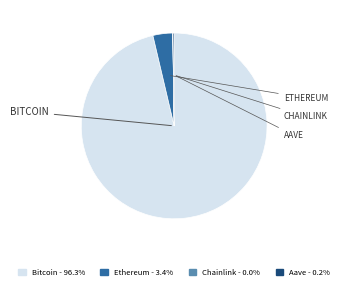

Which slice represents more than half of the pie?

Bitcoin